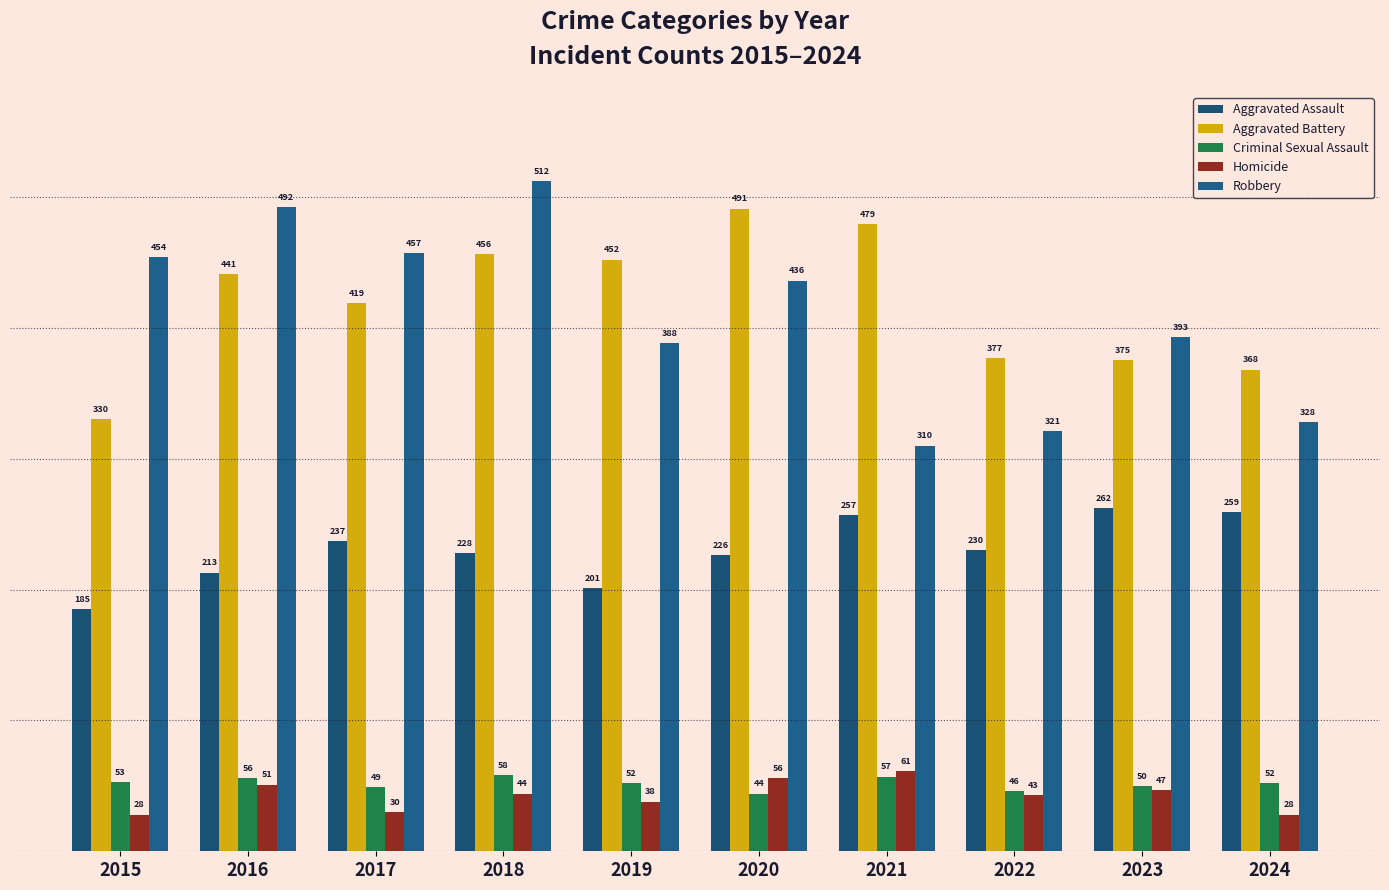

Reading right to left, transcribe all the data shown in this chart.

Aggravated Assault: 2024=259	2023=262	2022=230	2021=257	2020=226	2019=201	2018=228	2017=237	2016=213	2015=185
Aggravated Battery: 2024=368	2023=375	2022=377	2021=479	2020=491	2019=452	2018=456	2017=419	2016=441	2015=330
Criminal Sexual Assault: 2024=52	2023=50	2022=46	2021=57	2020=44	2019=52	2018=58	2017=49	2016=56	2015=53
Homicide: 2024=28	2023=47	2022=43	2021=61	2020=56	2019=38	2018=44	2017=30	2016=51	2015=28
Robbery: 2024=328	2023=393	2022=321	2021=310	2020=436	2019=388	2018=512	2017=457	2016=492	2015=454